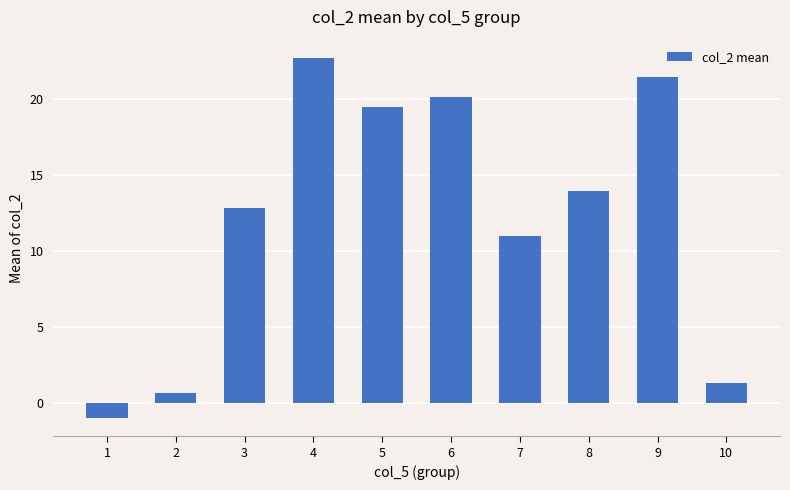

Rank the categories by value from lowest to highest.

1, 2, 10, 7, 3, 8, 5, 6, 9, 4